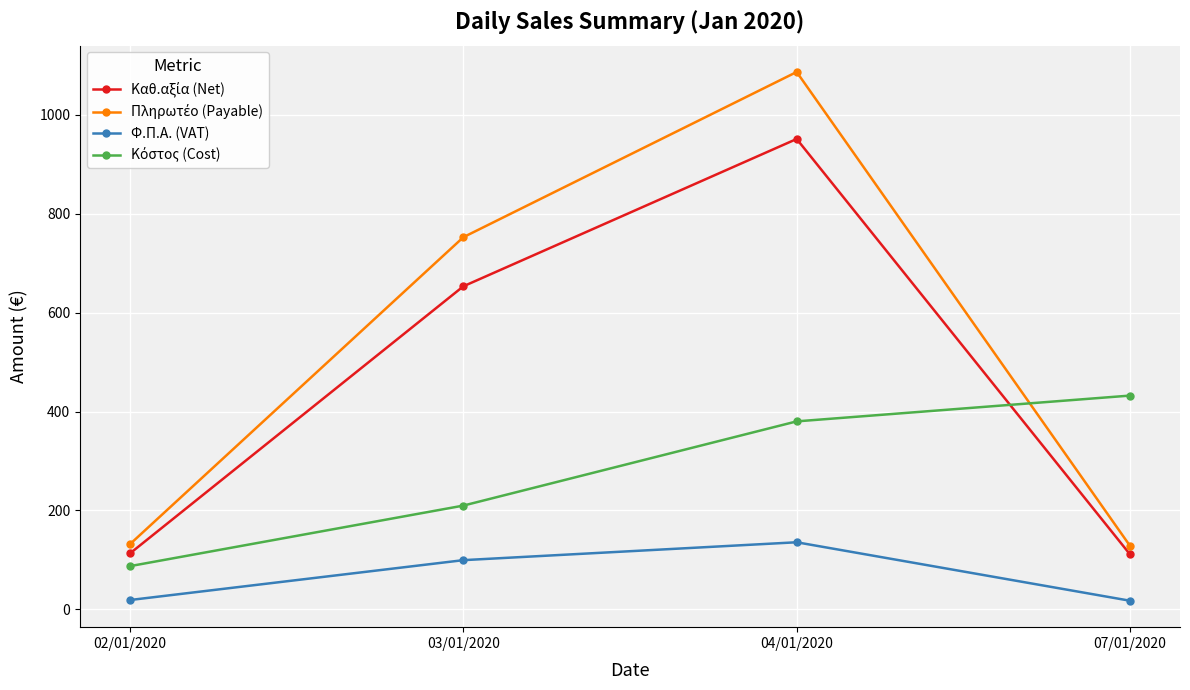

Is it true that Φ.Π.Α. (VAT) equals 99.3 at 03/01/2020?

True